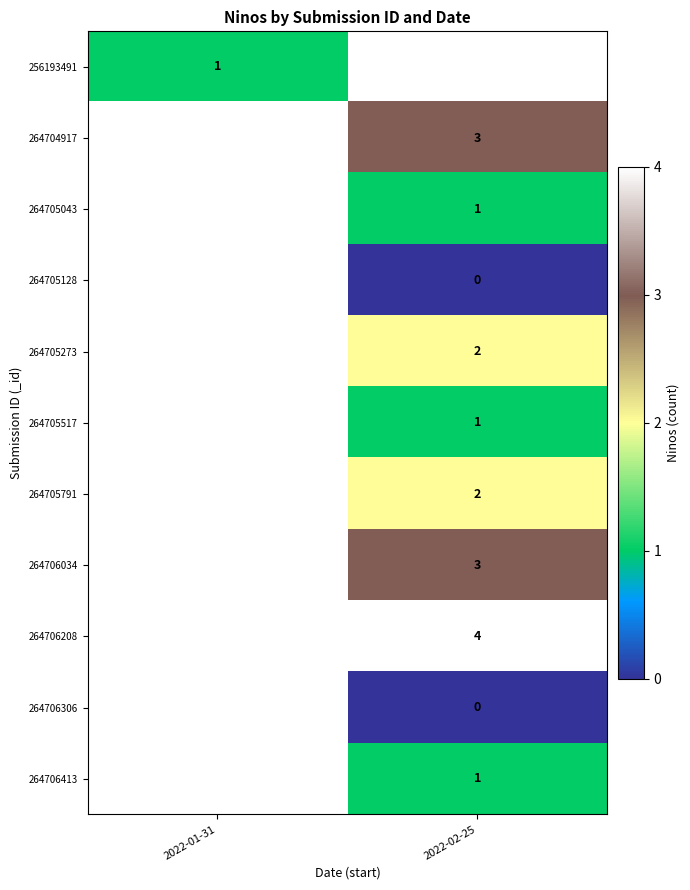

Is the value of 264706034 at 2022-02-25 greater than the value of 256193491 at 2022-01-31?

Yes